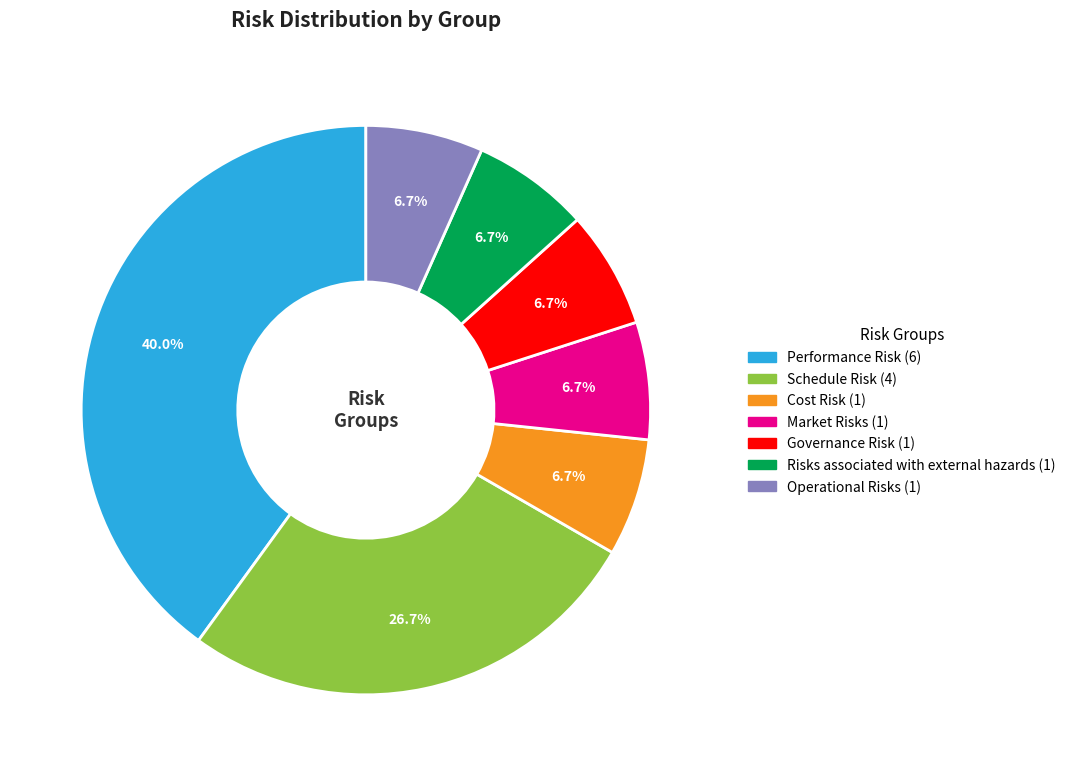

To the nearest percent, what percentage of the pie is Cost Risk?

7%